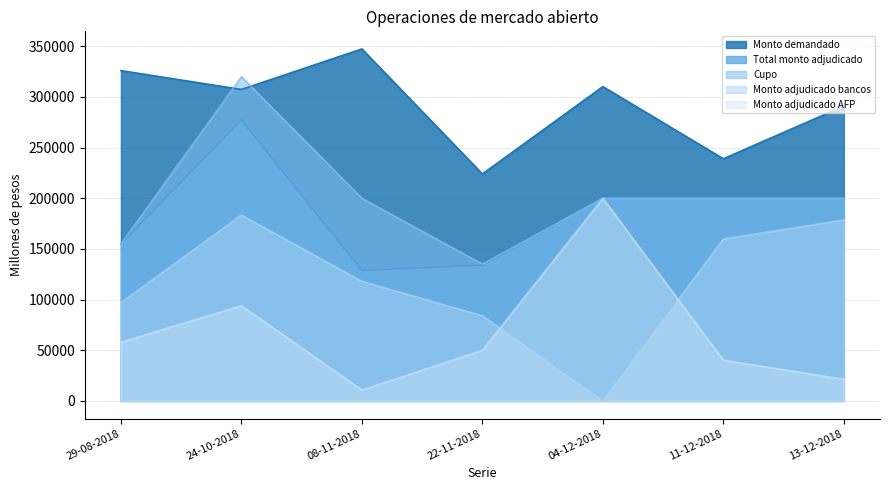

What is the difference between the maximum and minimum values in the Monto demandado series?

123400